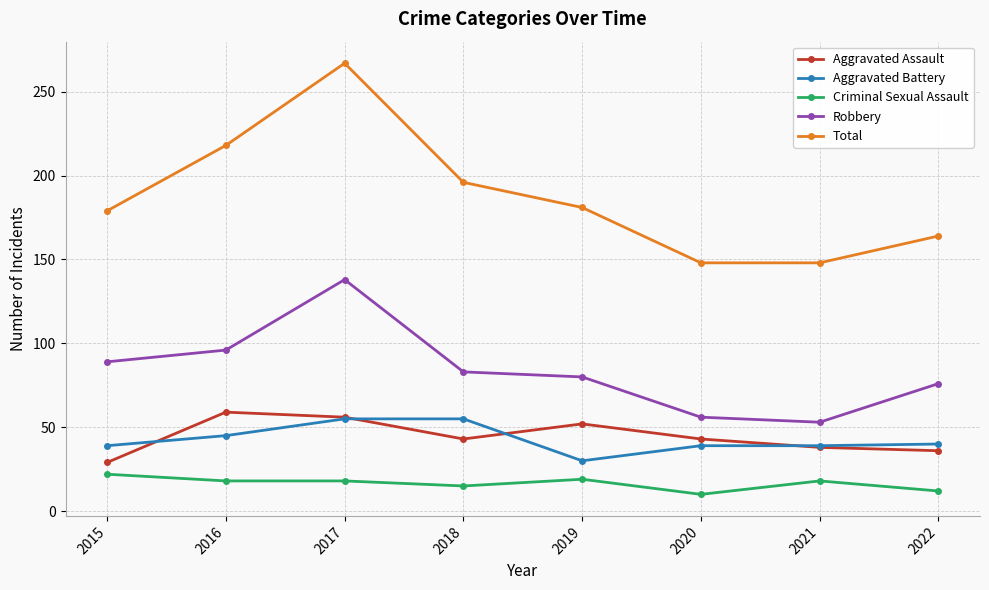

What is the approximate value of Robbery at 2020, to the nearest 10?

60